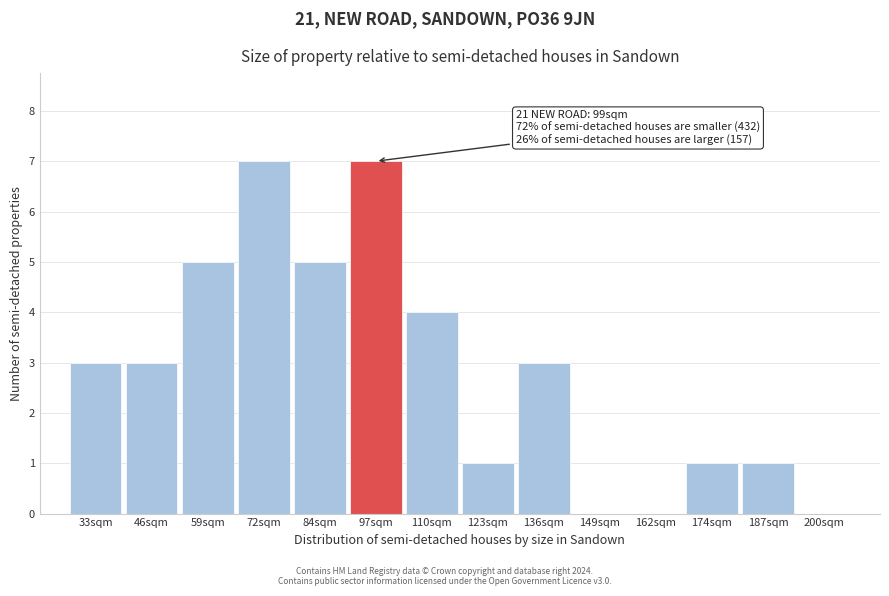

Reading left to right, transcribe all the data shown in this chart.

33sqm=3	46sqm=3	59sqm=5	72sqm=7	84sqm=5	97sqm=7	110sqm=4	123sqm=1	136sqm=3	149sqm=0	162sqm=0	174sqm=1	187sqm=1	200sqm=0